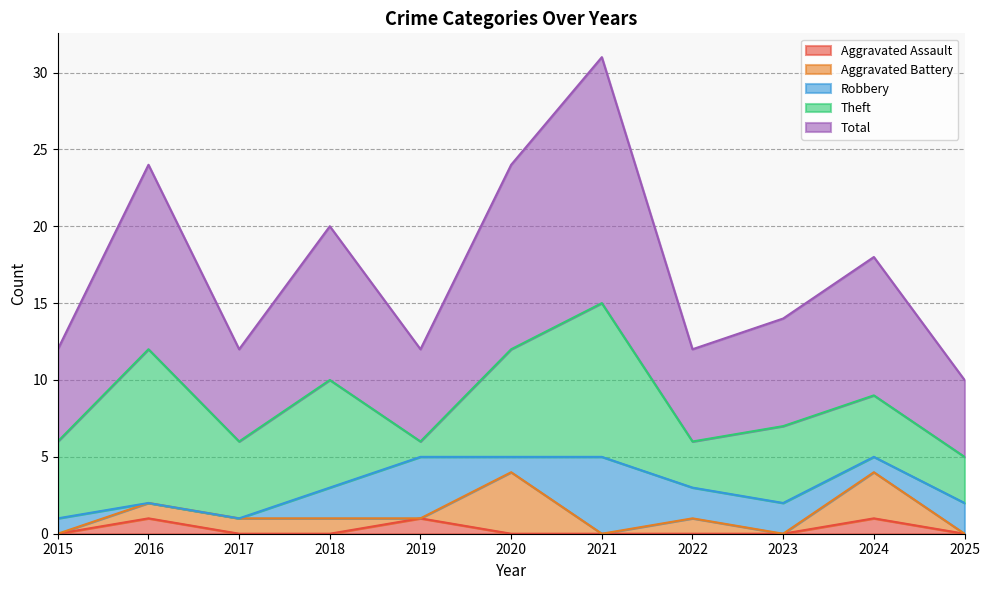

Does the chart have visible grid lines?

Yes